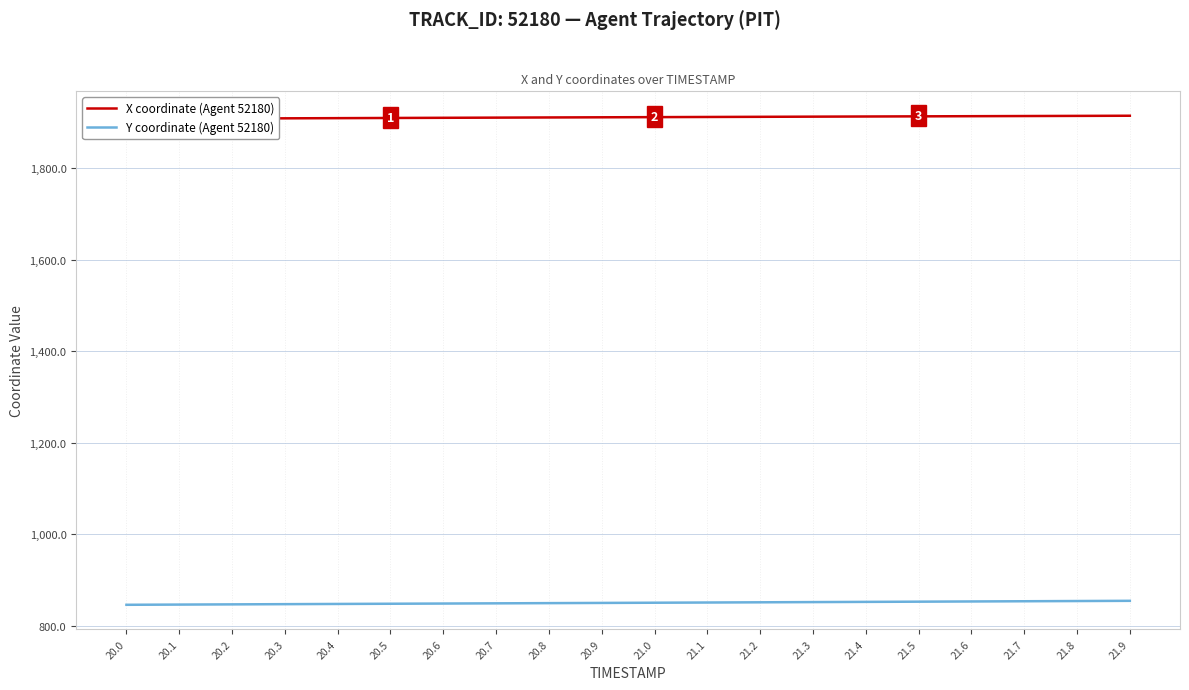

What is the difference between the Y coordinate (Agent 52180) values at 21.0 and 21.4?

1.8